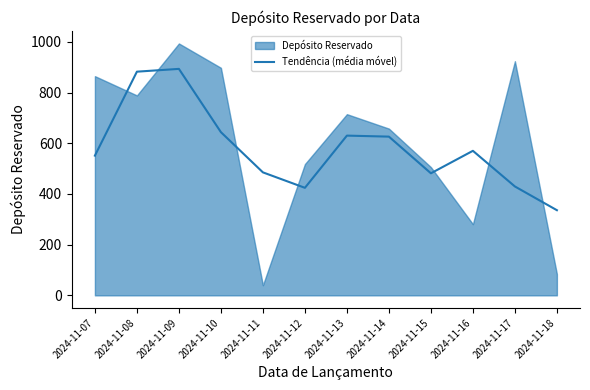

At which label is the value closest to 614?

2024-11-14